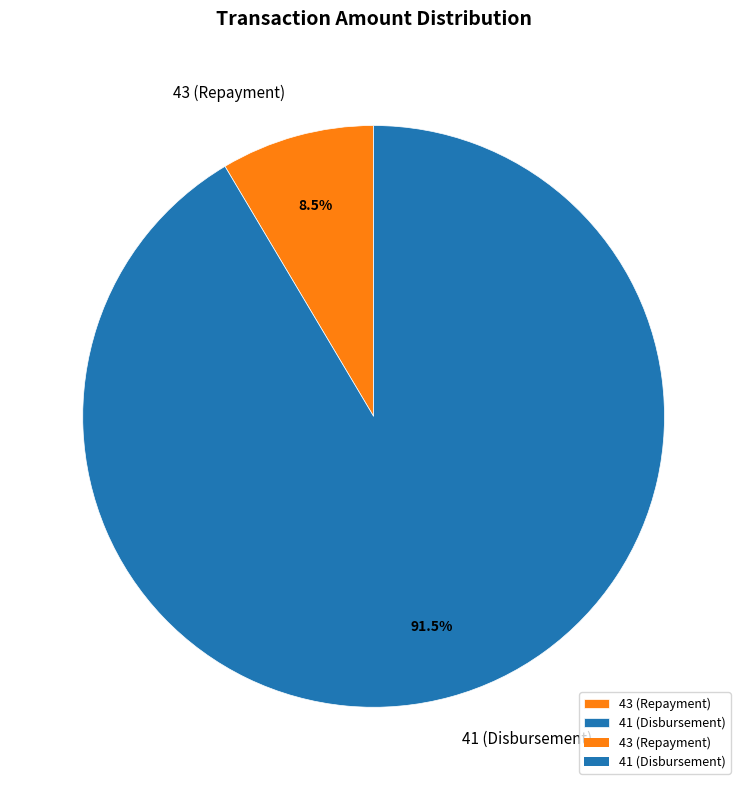

Is there a majority slice in this chart?

Yes